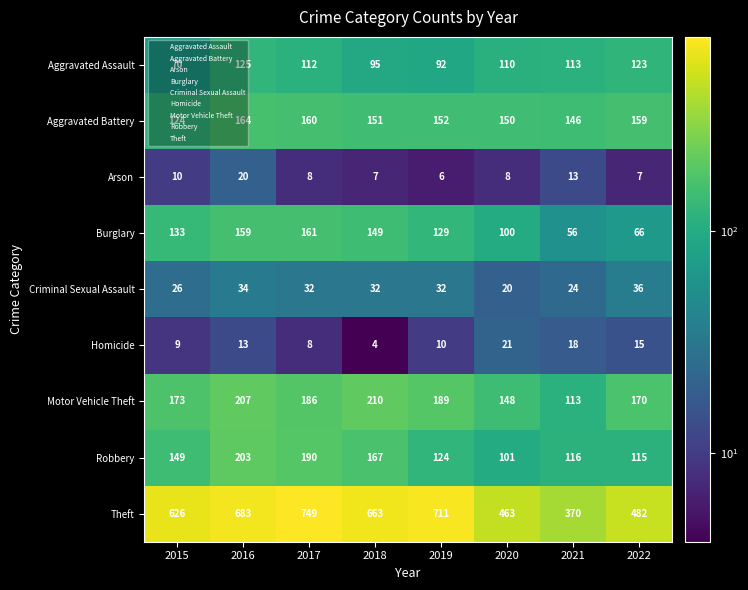

True or false: Arson has a value of 2 at 2017.

False